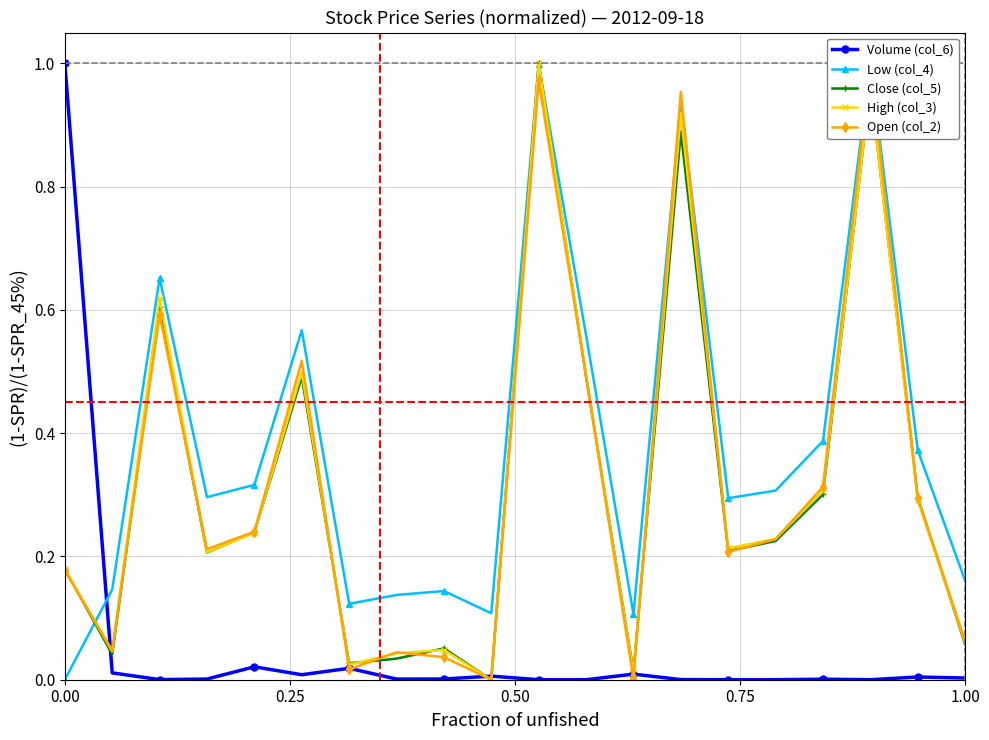

Reading left to right, list all the values displayed in this chart.

Volume (col_6): 1.0	0.0	0.0	0.0	0.0	0.0	0.0	0.0	0.0	0.0	0.0	0.0	0.0	0.0	0.0	0.0	0.0	0.0	0.0	0.0
Low (col_4): 0.0	0.1	0.7	0.3	0.3	0.6	0.1	0.1	0.1	0.1	1.0	0.6	0.1	0.9	0.3	0.3	0.4	1.0	0.4	0.2
Close (col_5): 0.2	0.0	0.6	0.2	0.2	0.5	0.0	0.0	0.1	0.0	1.0	0.5	0.0	0.9	0.2	0.2	0.3	1.0	0.3	0.1
High (col_3): 0.2	0.0	0.6	0.2	0.2	0.5	0.0	0.0	0.0	0.0	1.0	0.5	0.0	0.9	0.2	0.2	0.3	1.0	0.3	0.1
Open (col_2): 0.2	0.0	0.6	0.2	0.2	0.5	0.0	0.0	0.0	0.0	1.0	0.5	0.0	1.0	0.2	0.2	0.3	1.0	0.3	0.1